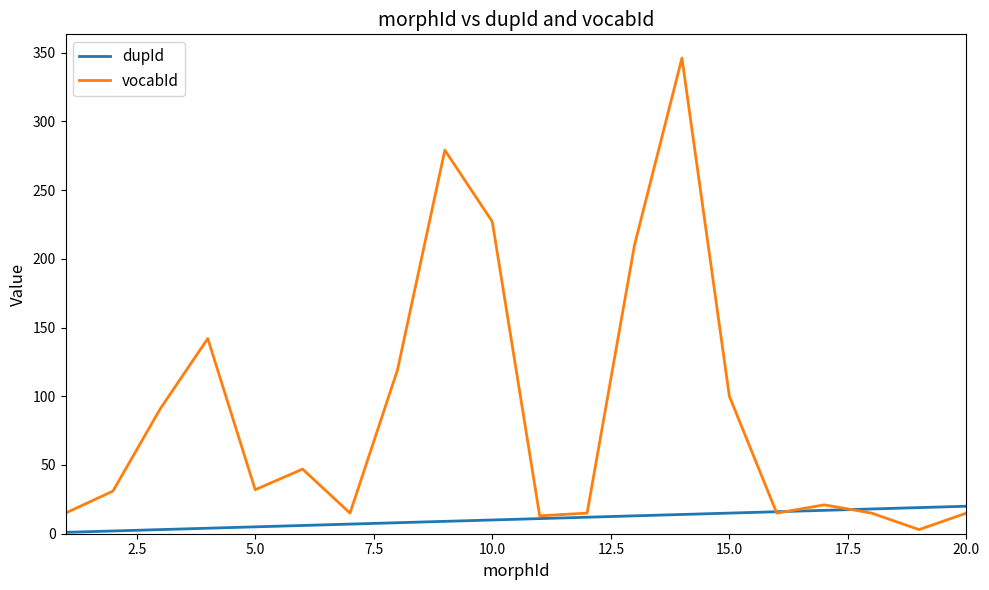

Rank the series by their average value, from highest to lowest.

vocabId, dupId